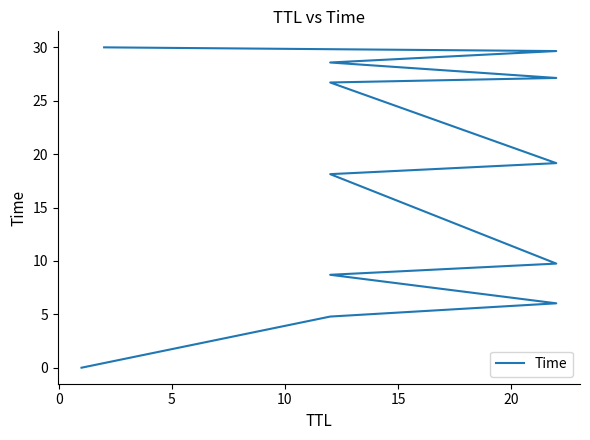

What is the average value?

17.4